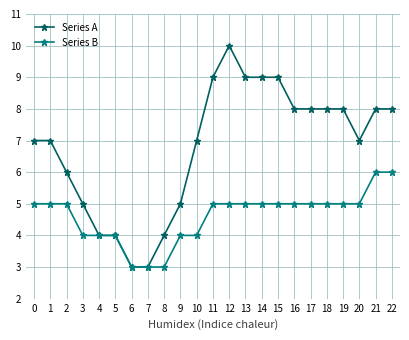

Is the value of Series B at 22 greater than the value of Series A at 3?

Yes